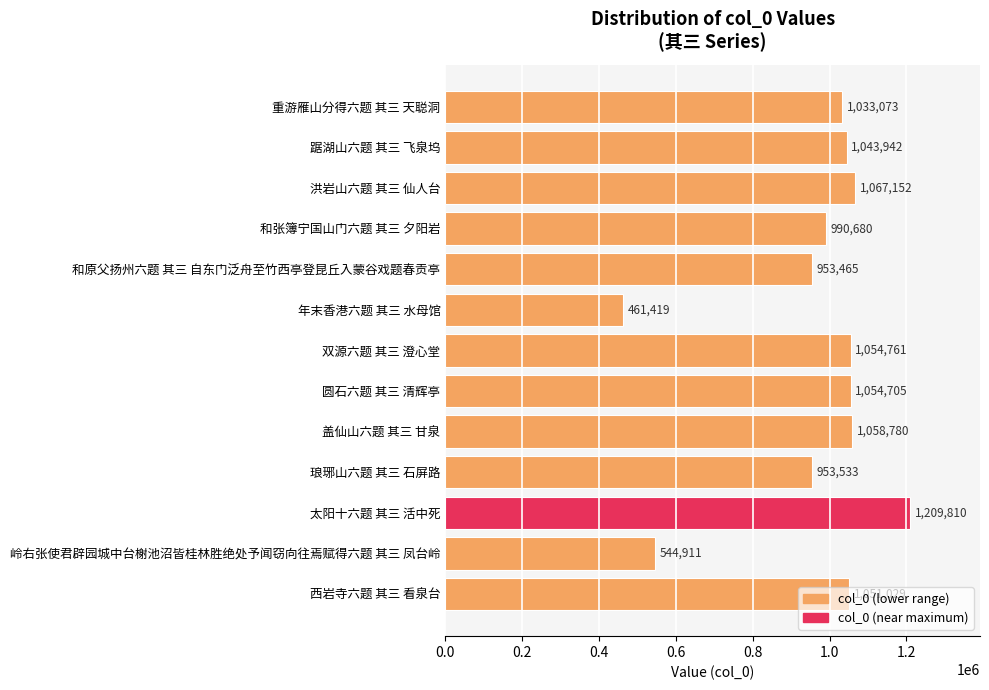

How many series are shown in this chart?

1